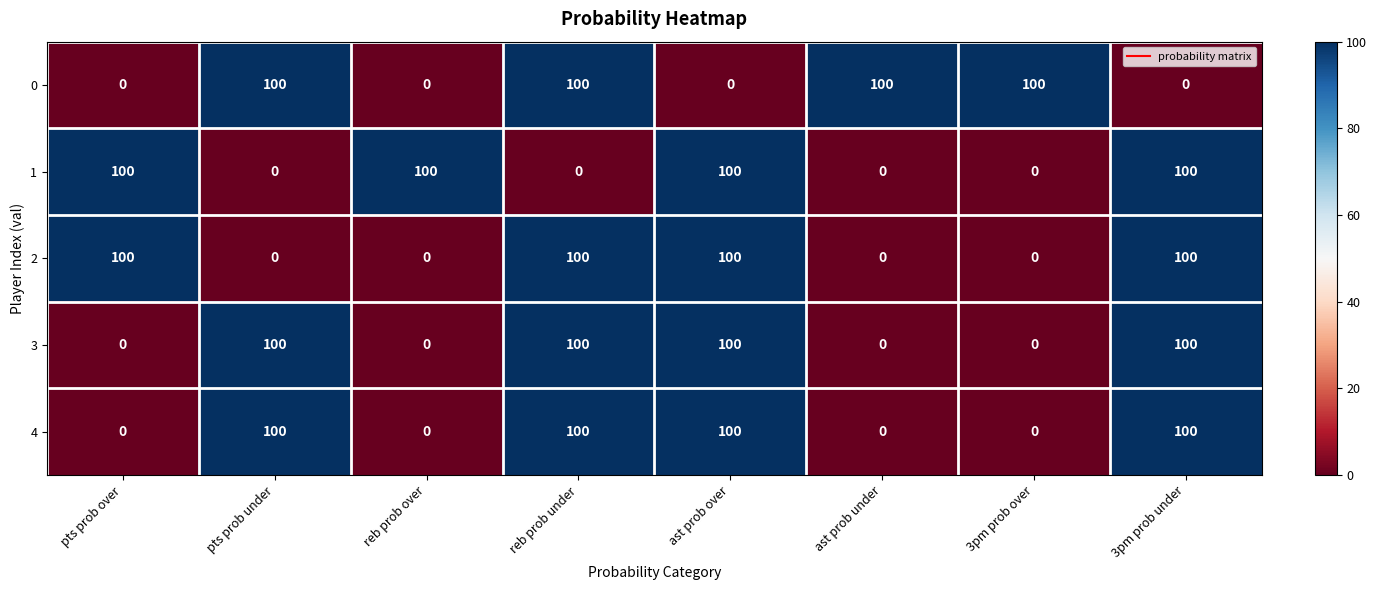

What is the difference between the maximum and minimum values in the 1 series?

100